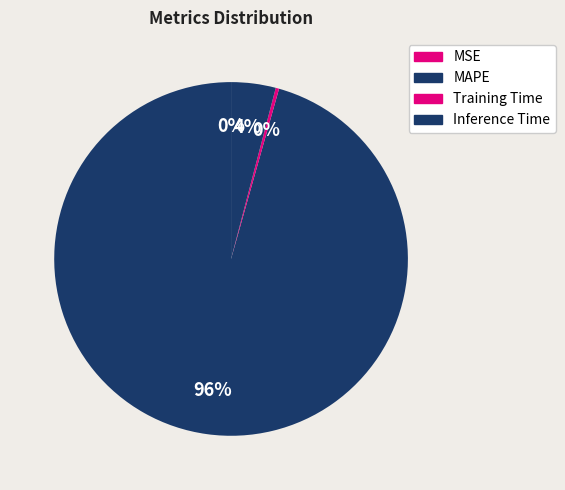

What percentage do MAPE and Inference Time together represent?

99.7%